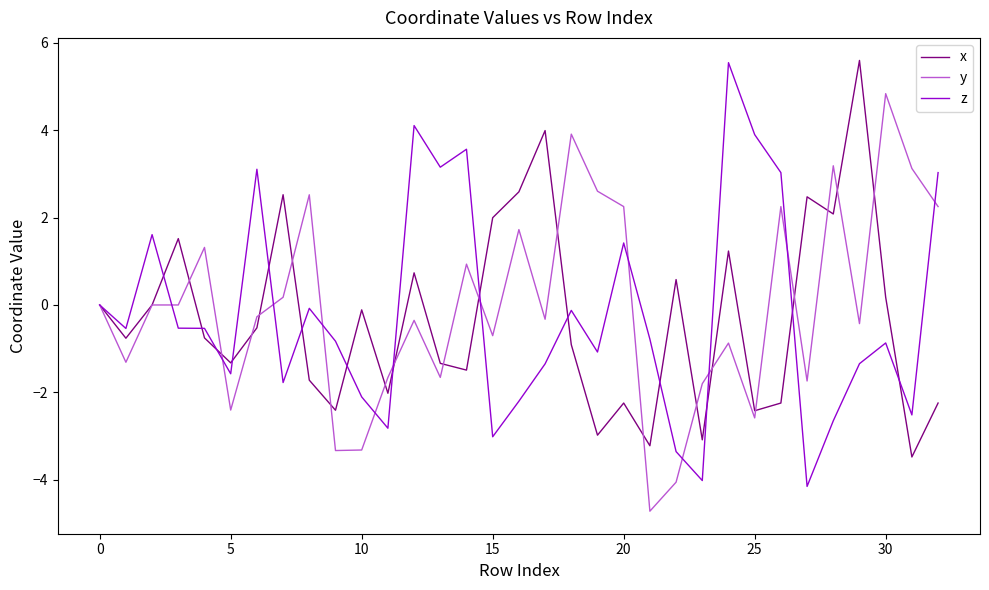

What is the highest value of the y series?

4.8